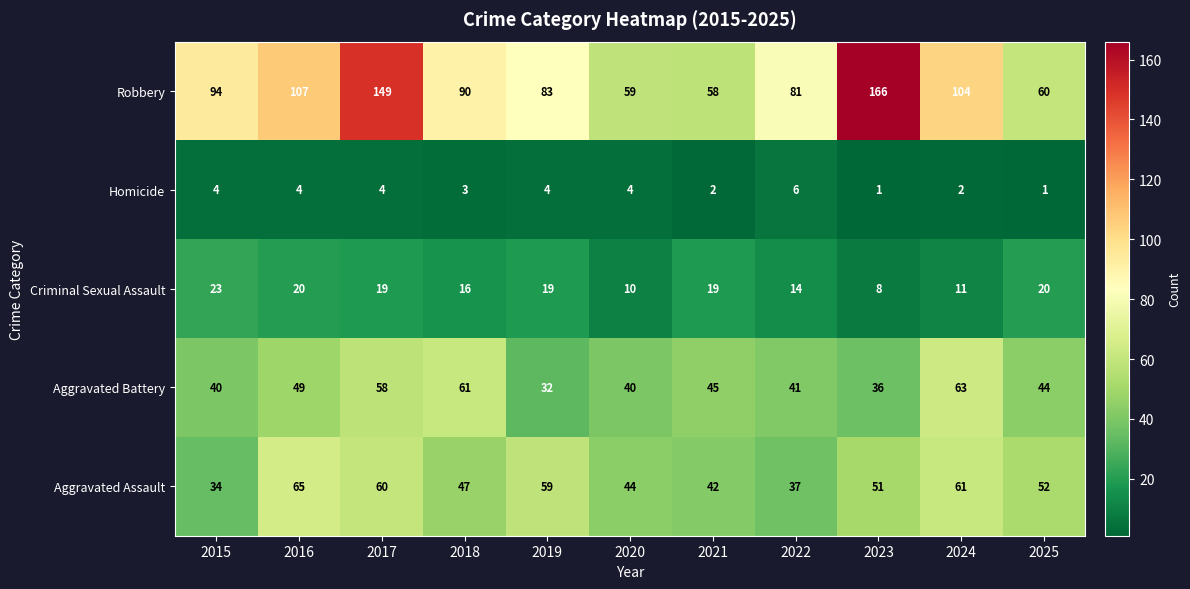

Is it true that Robbery equals 80 at 2020?

False